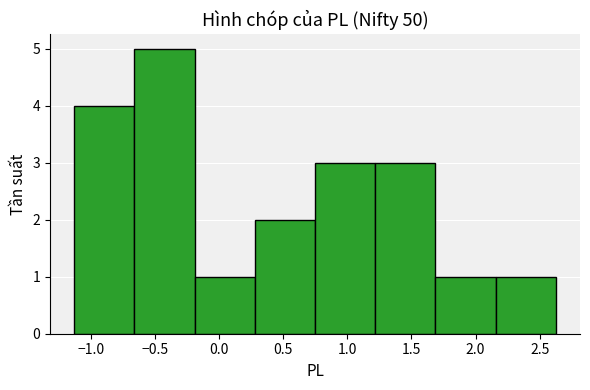

Reading left to right, list every bar in this chart as the range it spans on the x-axis followed by its height. Neither the bar edges nor the heights are printed on the chart, so give them approximately, as read against the axes.

-1.15 to -0.65: 4
-0.65 to -0.20: 5
-0.20 to 0.30: 1
0.30 to 0.75: 2
0.75 to 1.20: 3
1.20 to 1.70: 3
1.70 to 2.15: 1
2.15 to 2.65: 1